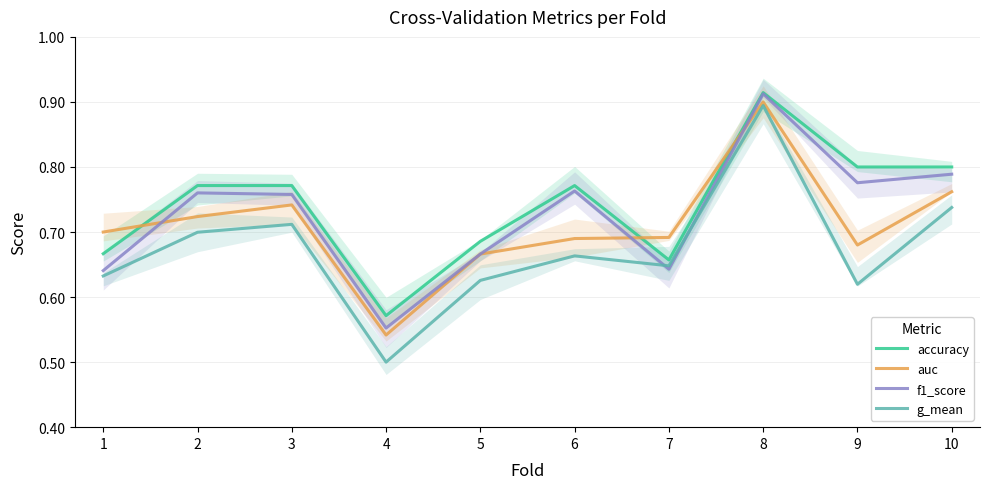

What is the value of the auc point at the 4th from the left?

0.5